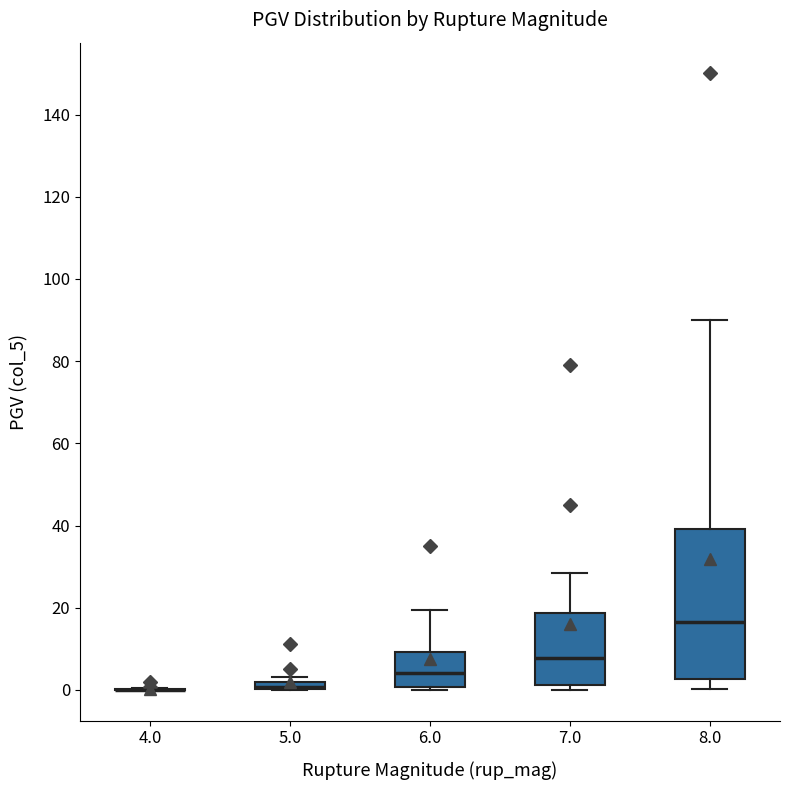

Comparing the boxes themselves (not the whiskers), which one is the tallest?

8.0